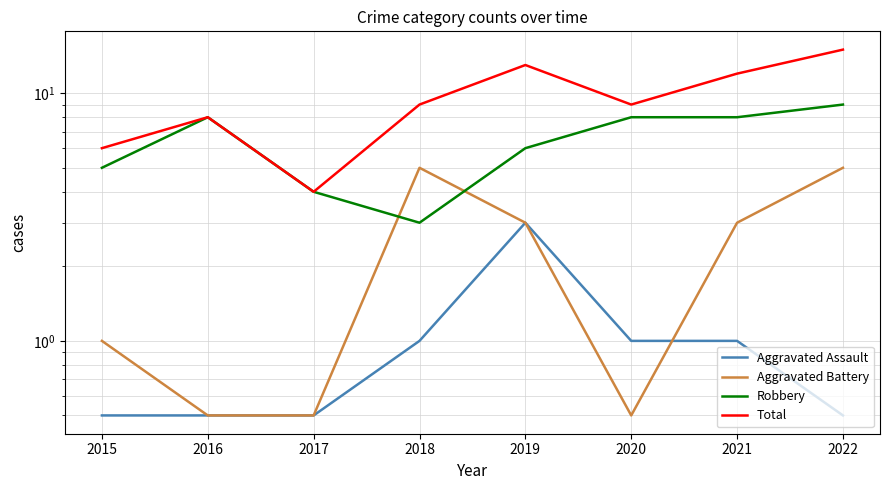

Where does the Total series first go above 9?

2019